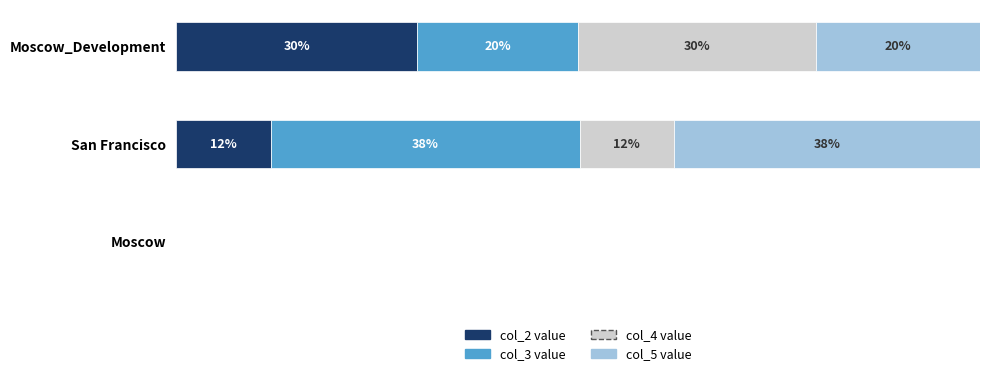

Where is col_2 value nearest to the value 15?

San Francisco